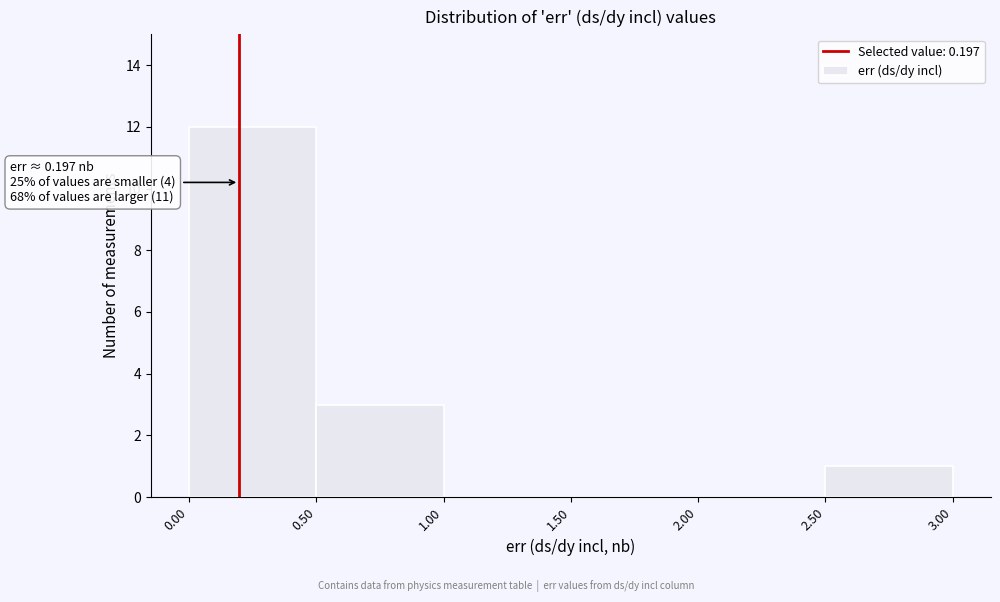

Which range on the x-axis has the tallest bar?

0.00 to 0.50